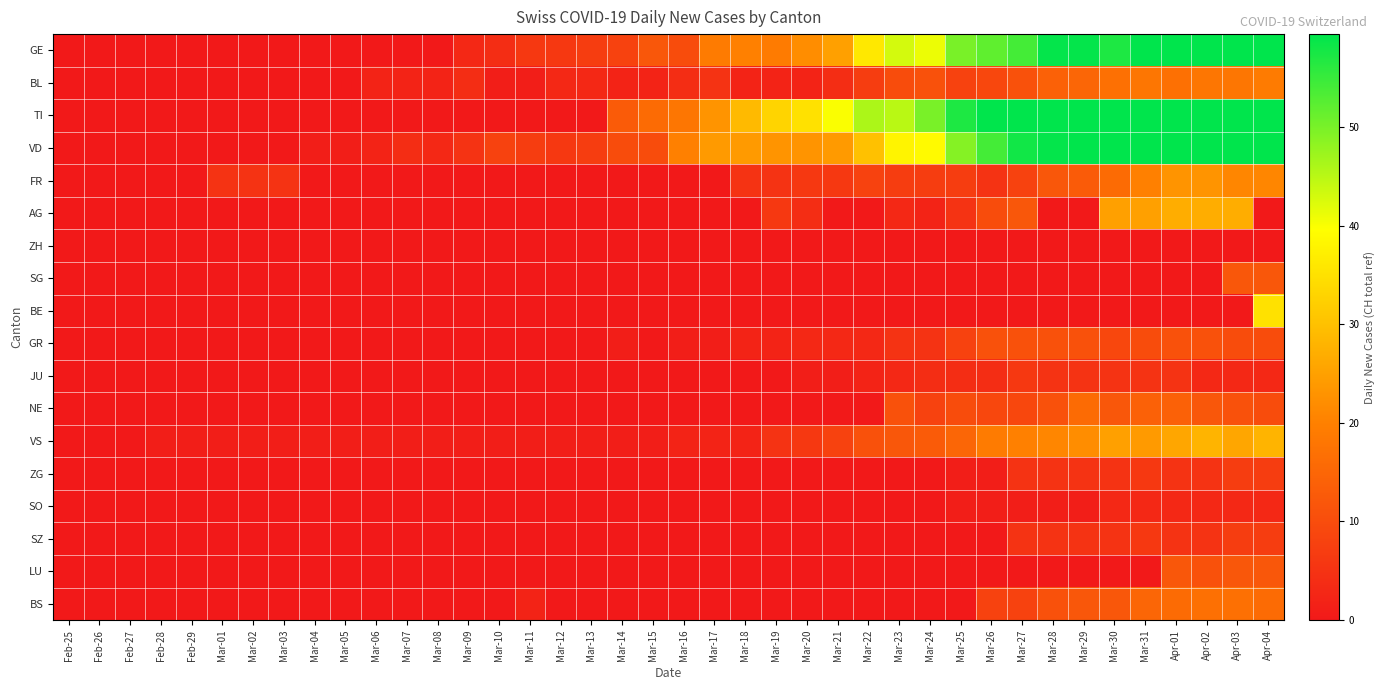

Which has a higher value, Apr-02 or Mar-12?

Apr-02